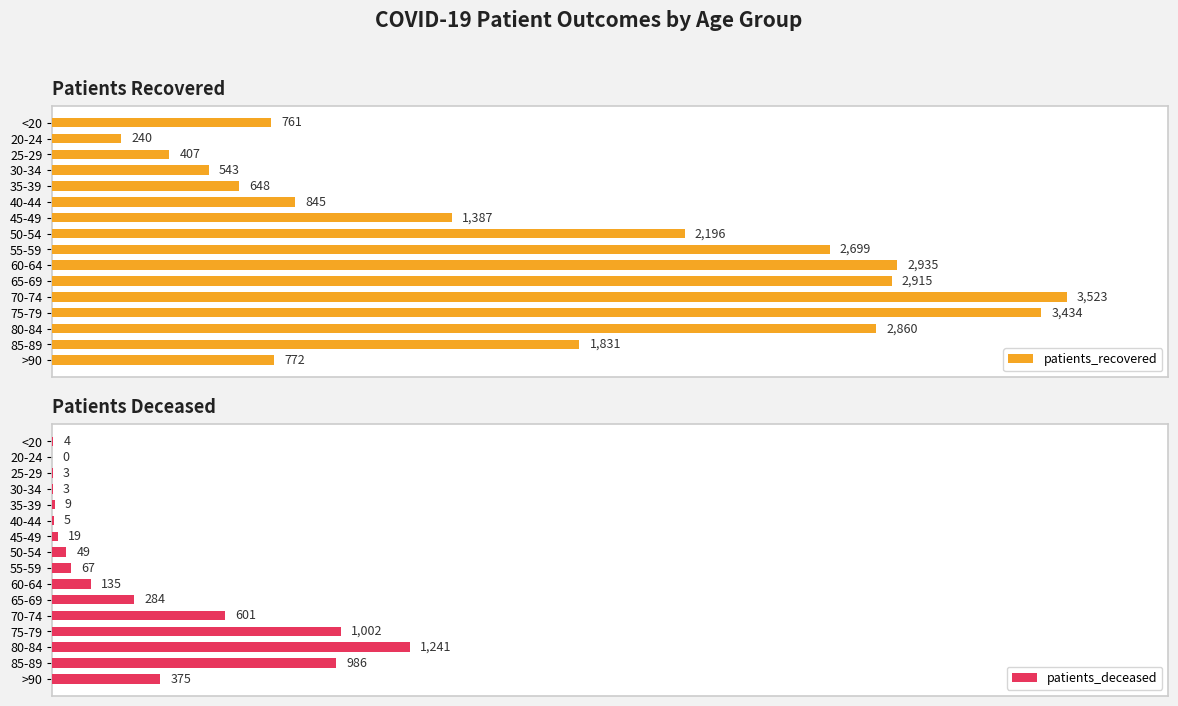

Which series has the largest total across all categories?

patients_recovered